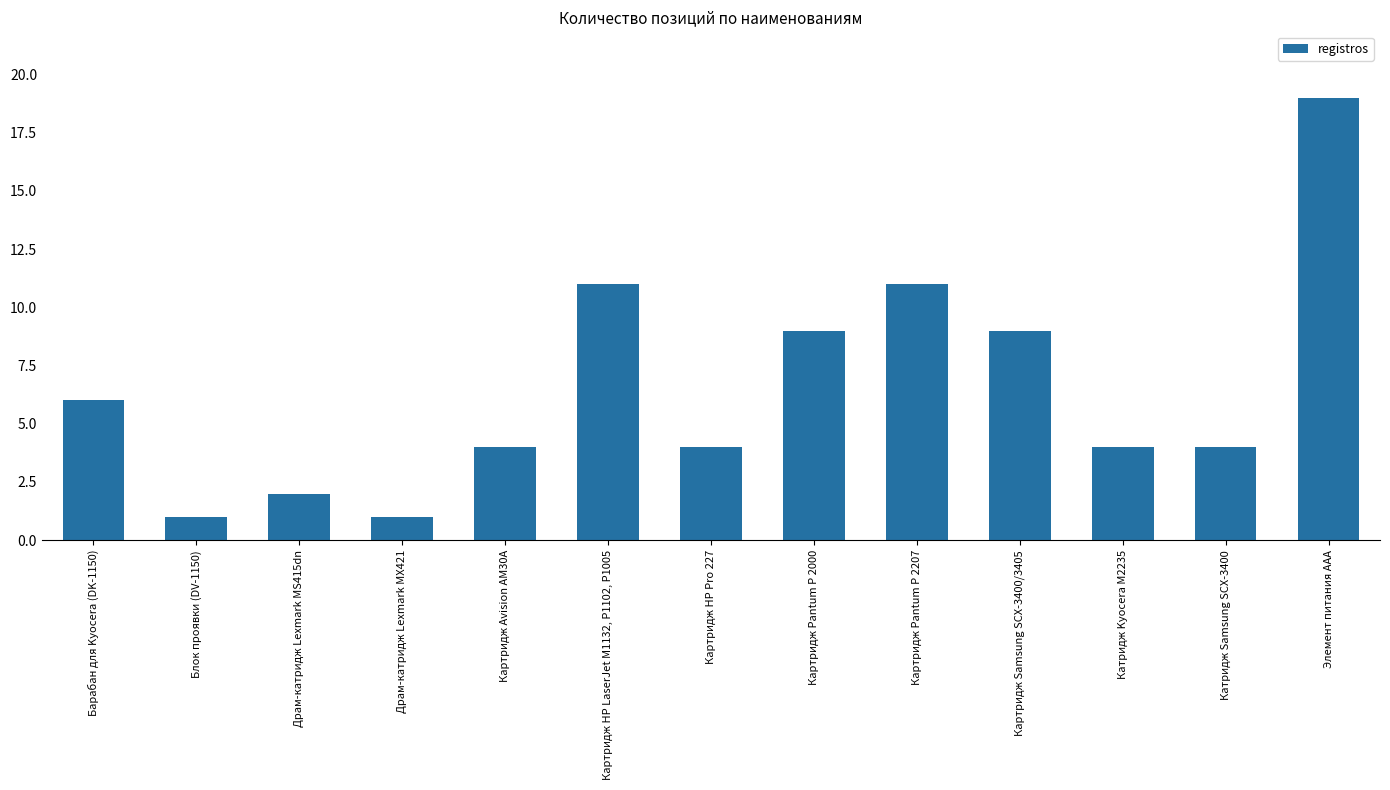

How many bars are there in total?

13